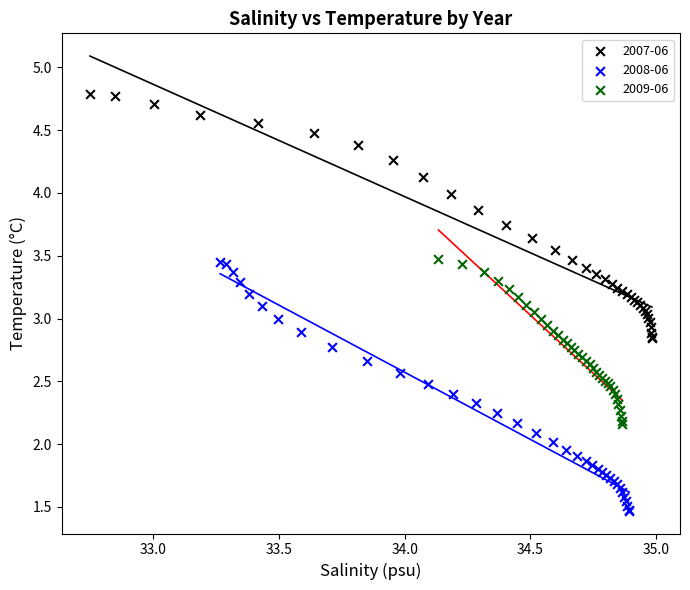

Which series reaches the maximum Y coordinate?

2007-06